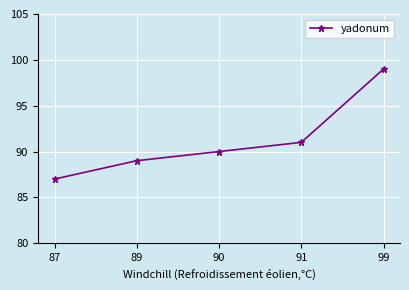

What is the sum of the values at 91 and 99?

190